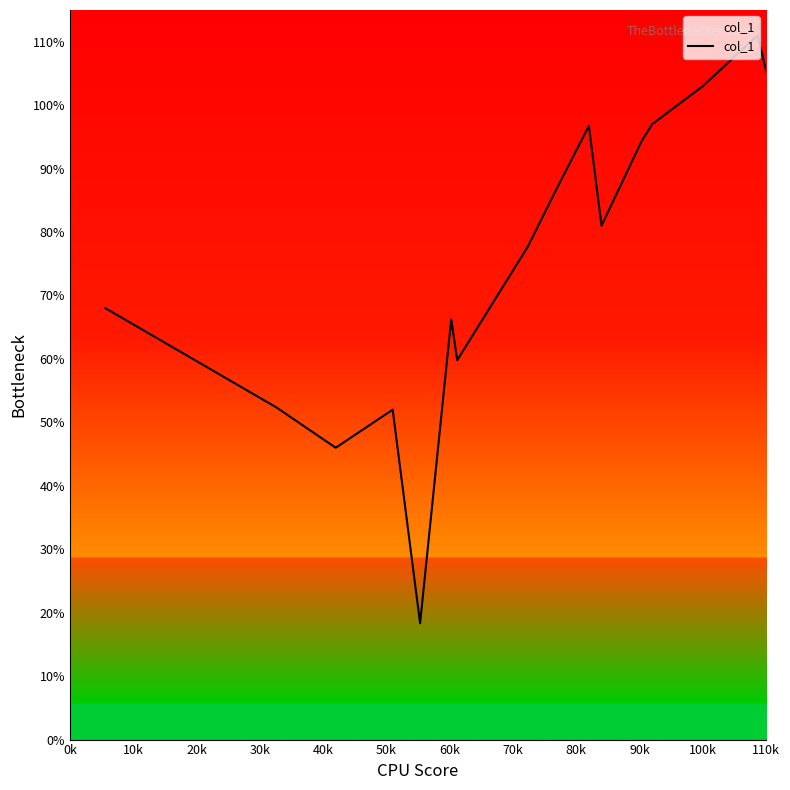

What is the difference between the maximum and minimum values?

92.7